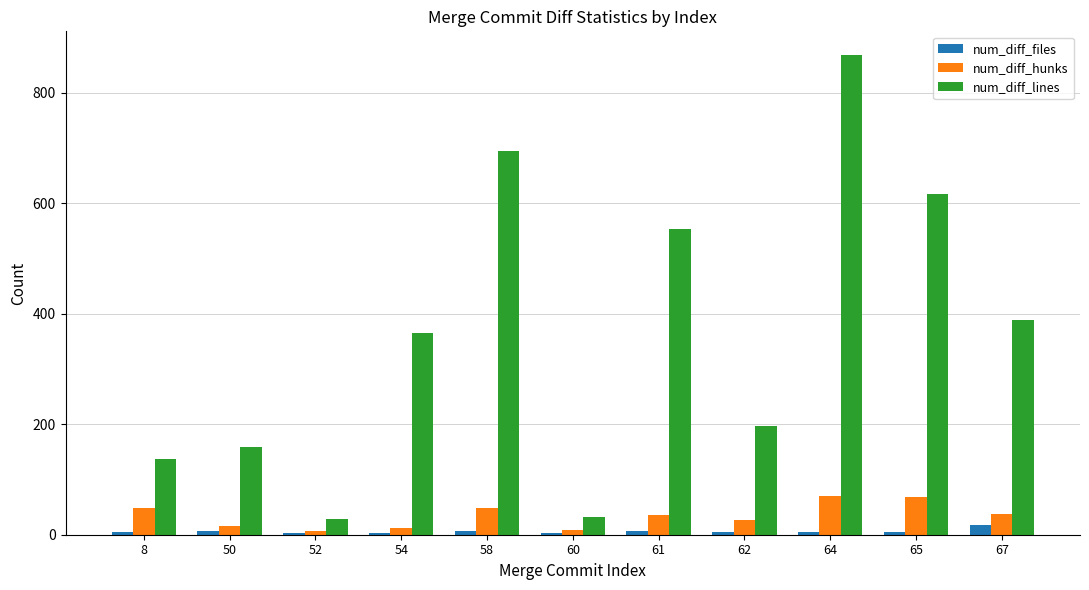

List the series in order of their peak value, highest first.

num_diff_lines, num_diff_hunks, num_diff_files